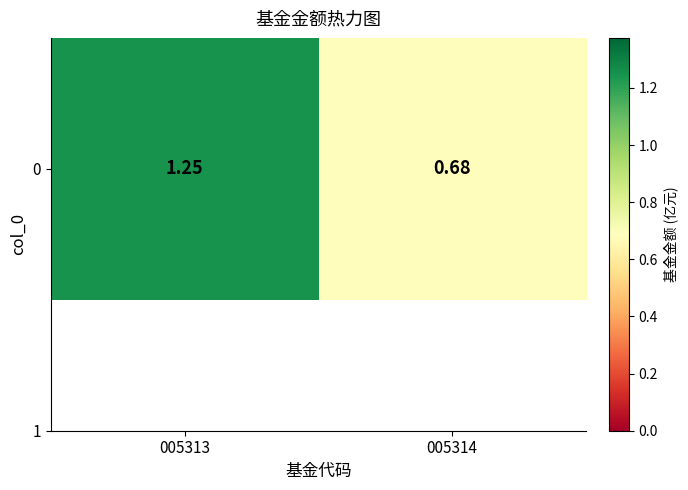

What is the minimum value shown in the chart?

0.7